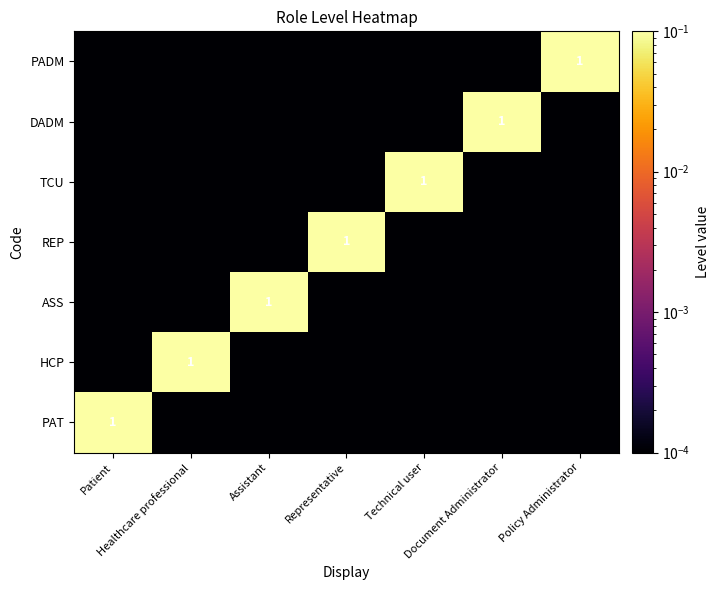

At how many categories does at least one series exceed 0?

7